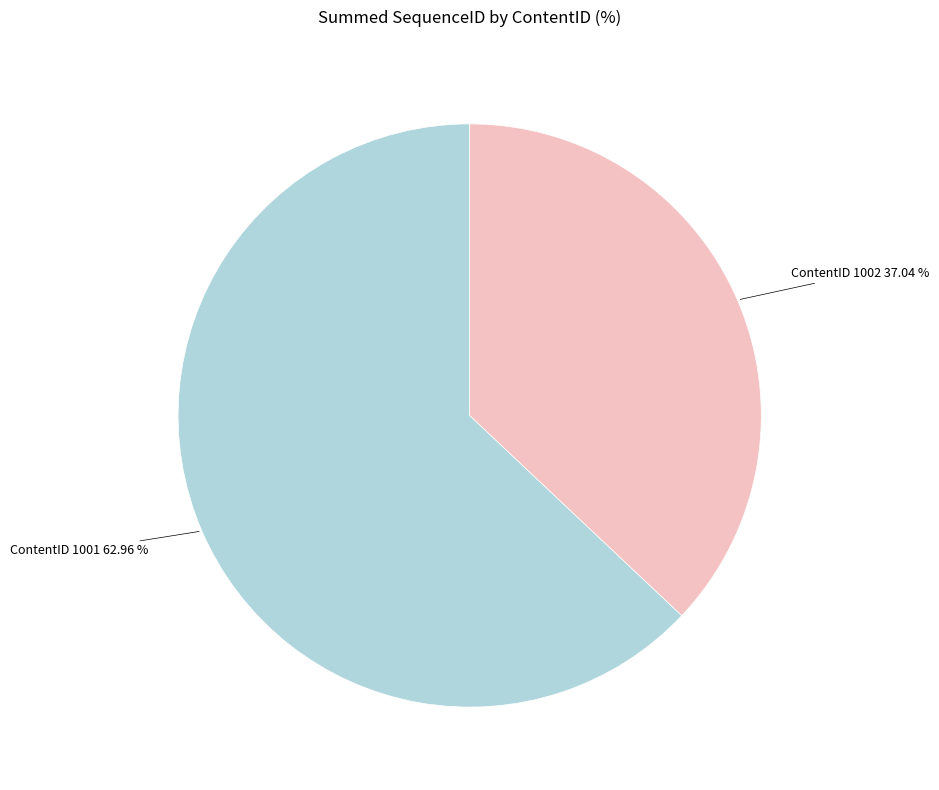

To the nearest percent, what is the average slice percentage?

50%